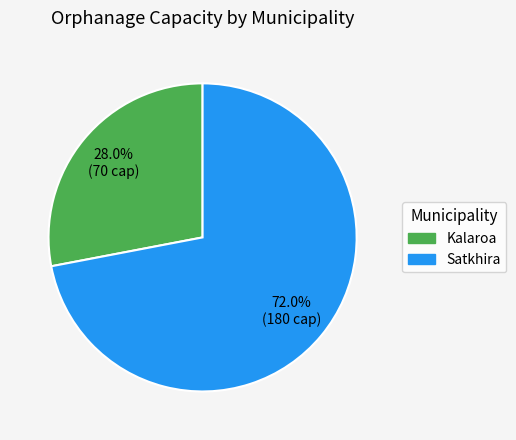

What is the majority slice?

Satkhira